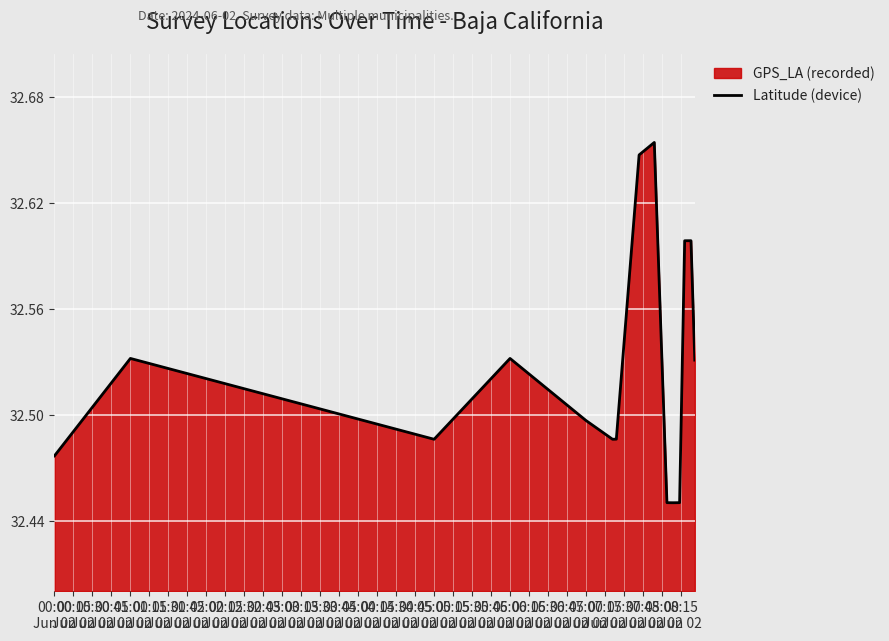

What is the difference between the maximum and second lowest values?

0.2